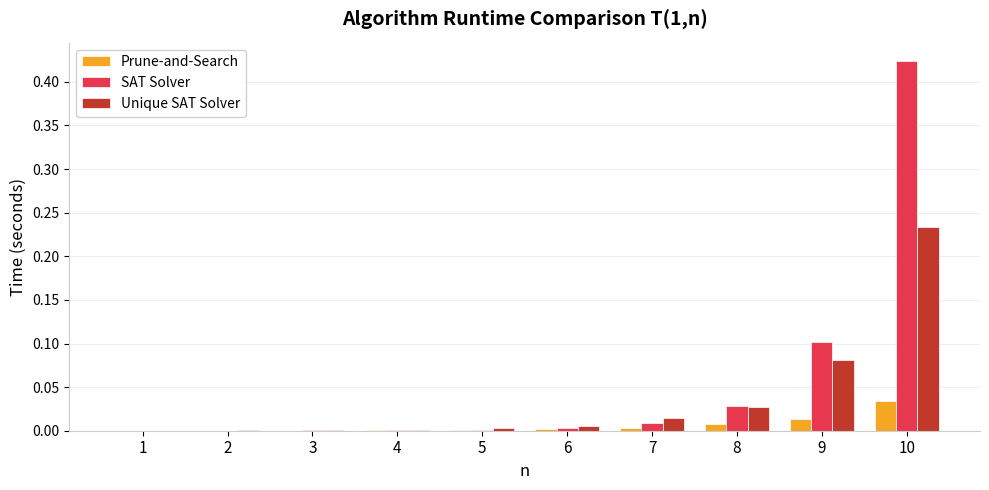

Between 4 and 9, which series saw the biggest shift?

SAT Solver